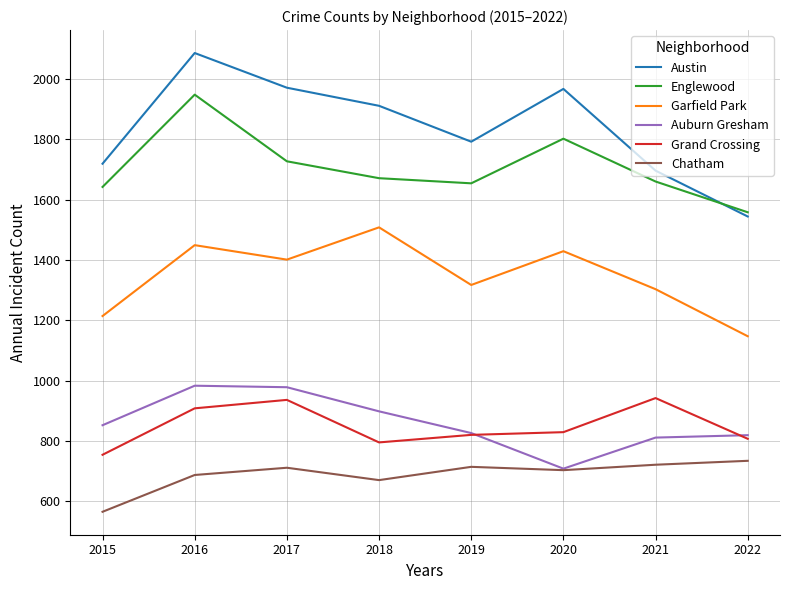

Between 2018 and 2022, which series saw the biggest shift?

Austin